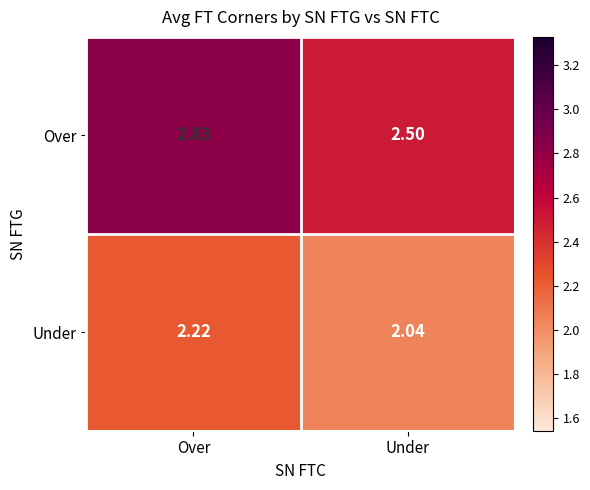

At which category does the chart reach its peak across all series?

Over